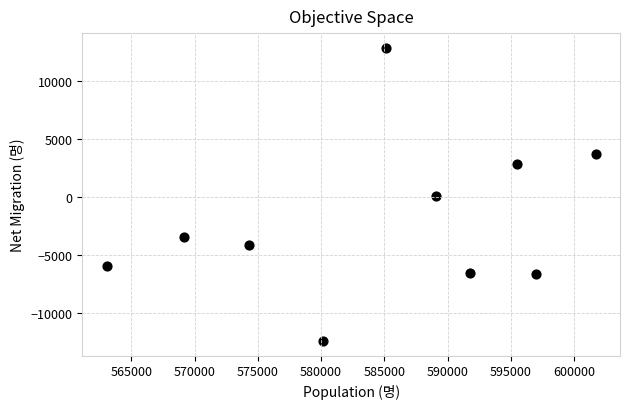

What is the average X value?

584688